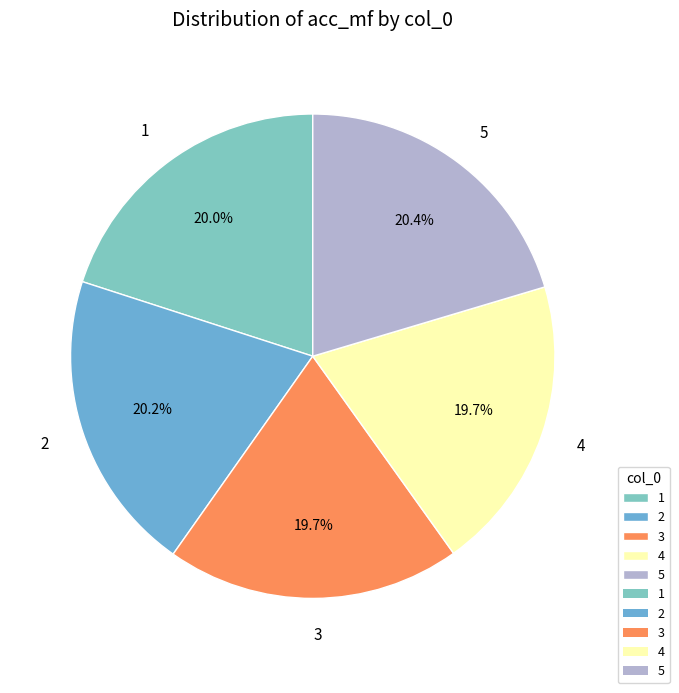

What percentage is the 4 slice, to the nearest percent?

20%